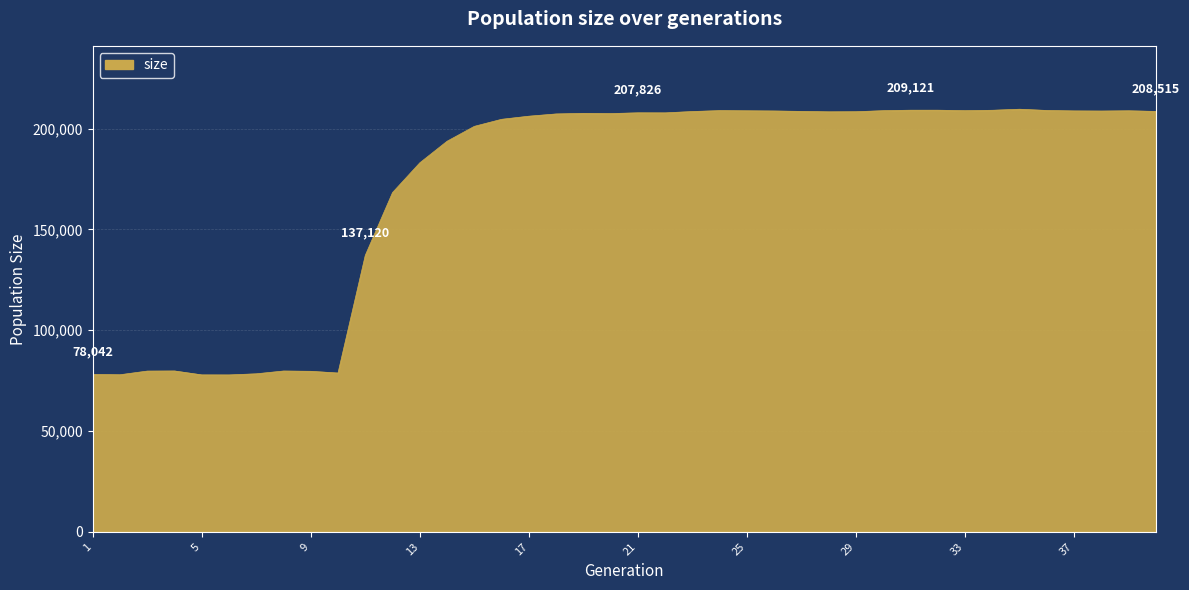

What is the smallest value displayed?

77814